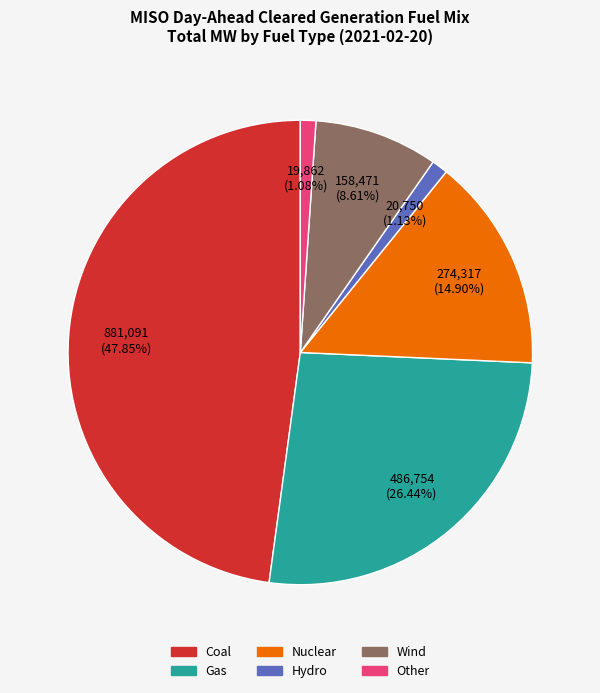

What is the largest slice in the pie chart?

Coal